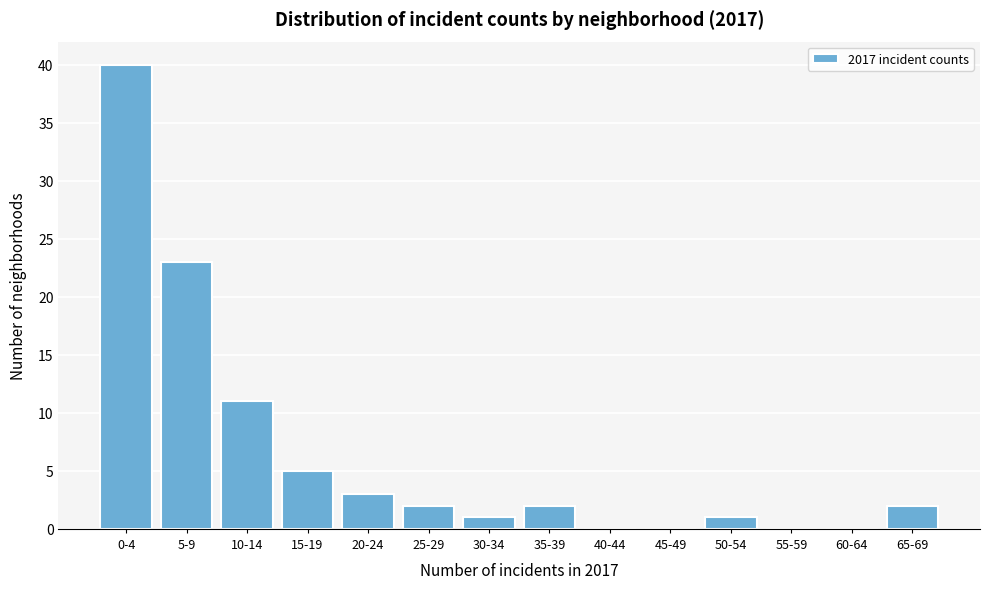

Reading left to right, transcribe all the data shown in this chart.

0-4=40	5-9=23	10-14=11	15-19=5	20-24=3	25-29=2	30-34=1	35-39=2	40-44=0	45-49=0	50-54=1	55-59=0	60-64=0	65-69=2